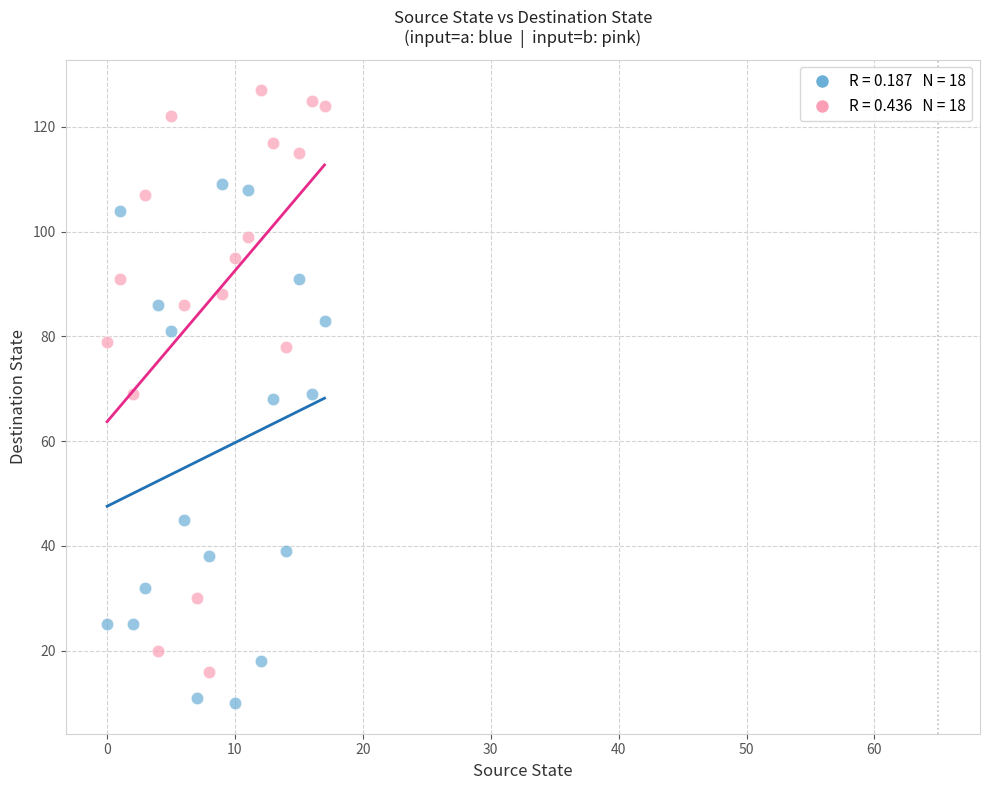

Across all data points, what is the range of Y values (max minus min)?

117